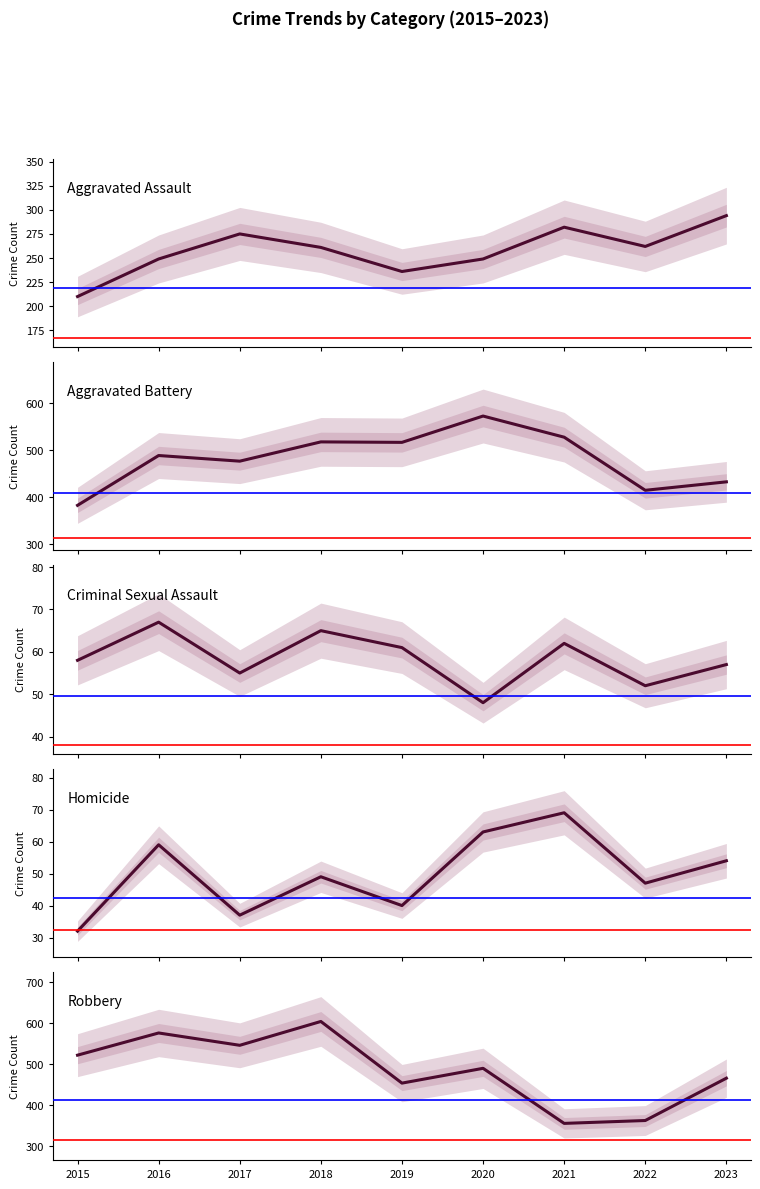

What is the maximum value for Aggravated Battery?

573